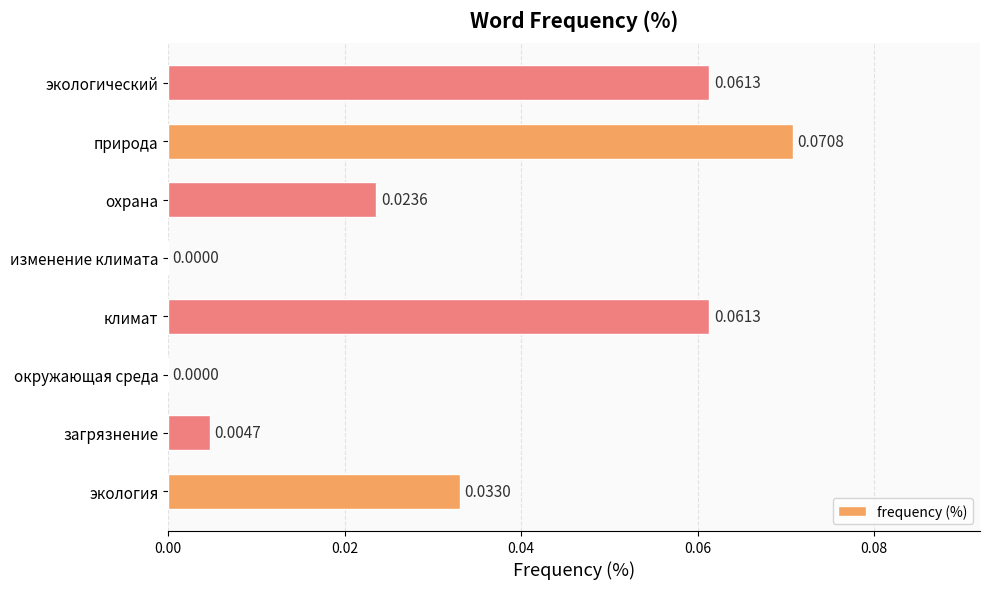

Count the number of categories in the chart.

8